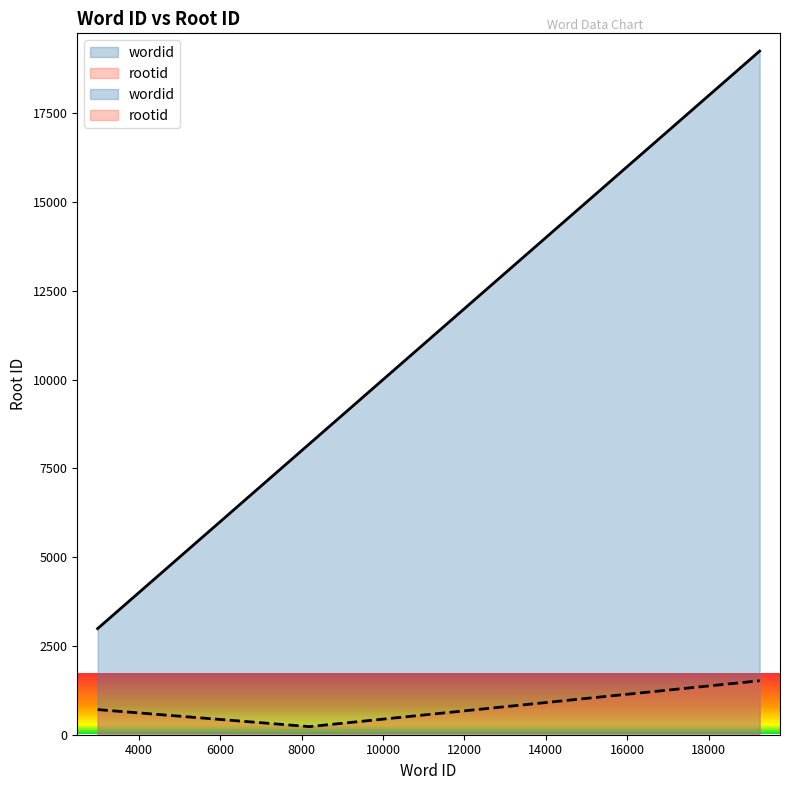

What is the difference between the maximum and second lowest values in the rootid series?

812